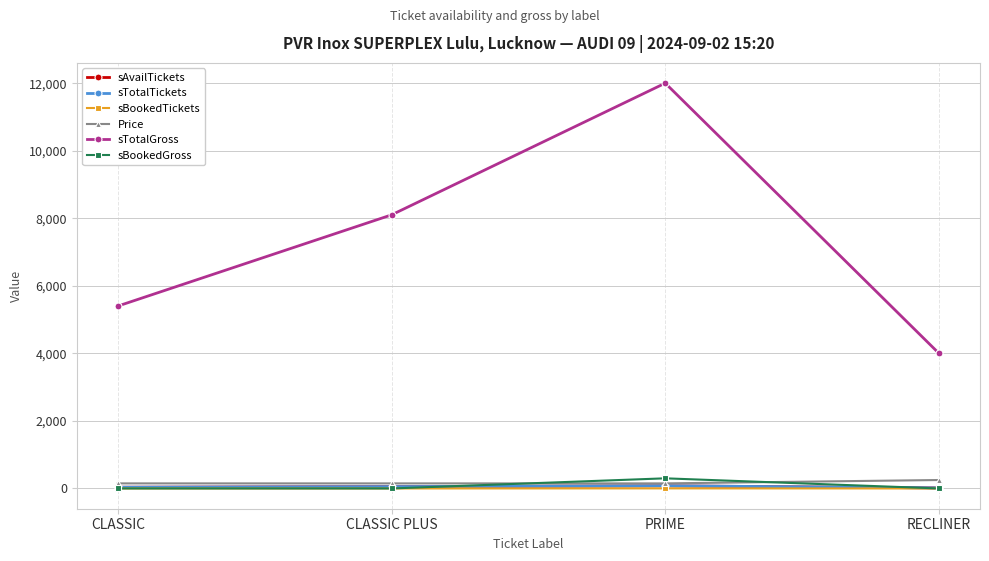

True or false: sTotalGross and Price intersect in this chart.

False